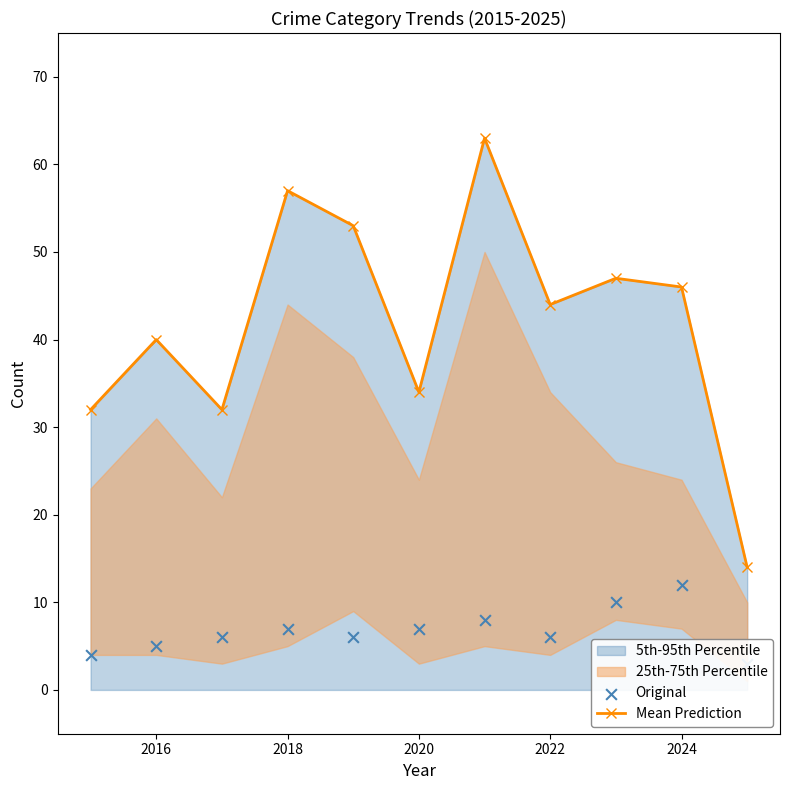

At how many categories does at least one series exceed 21?

10